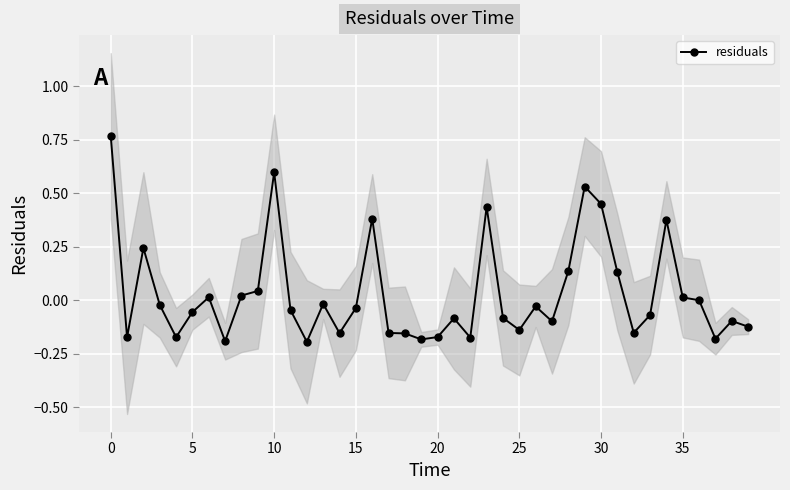

True or false: residuals has more than 0 points higher than both neighbors.

True